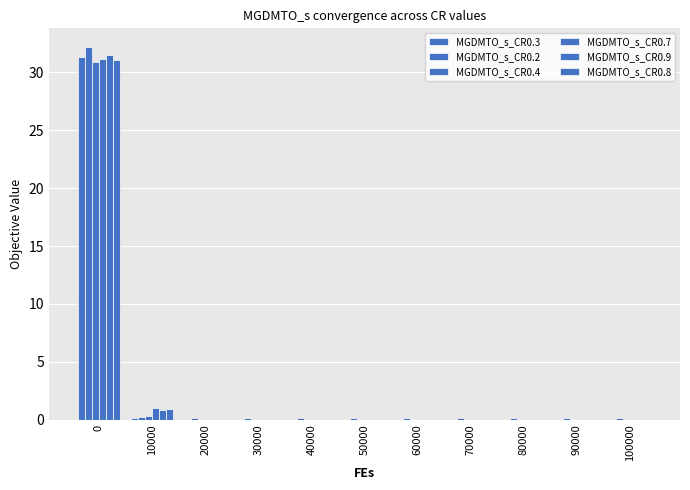

Are the bars horizontal?

No